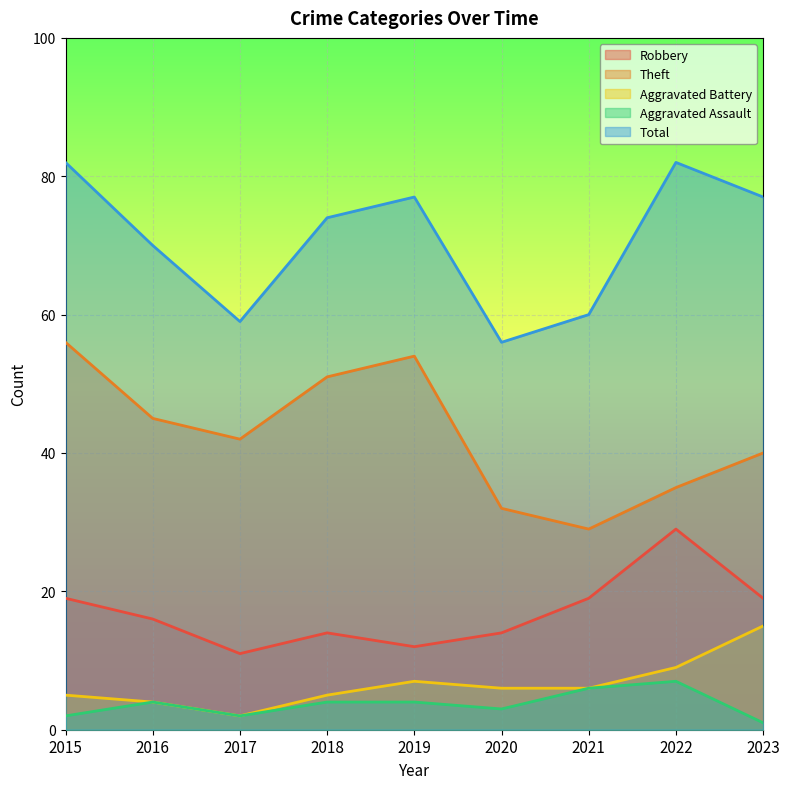

Reading right to left, list all the values displayed in this chart.

Robbery: 2023=19	2022=29	2021=19	2020=14	2019=12	2018=14	2017=11	2016=16	2015=19
Theft: 2023=40	2022=35	2021=29	2020=32	2019=54	2018=51	2017=42	2016=45	2015=56
Aggravated Battery: 2023=15	2022=9	2021=6	2020=6	2019=7	2018=5	2017=2	2016=4	2015=5
Aggravated Assault: 2023=1	2022=7	2021=6	2020=3	2019=4	2018=4	2017=2	2016=4	2015=2
Total: 2023=77	2022=82	2021=60	2020=56	2019=77	2018=74	2017=59	2016=70	2015=82